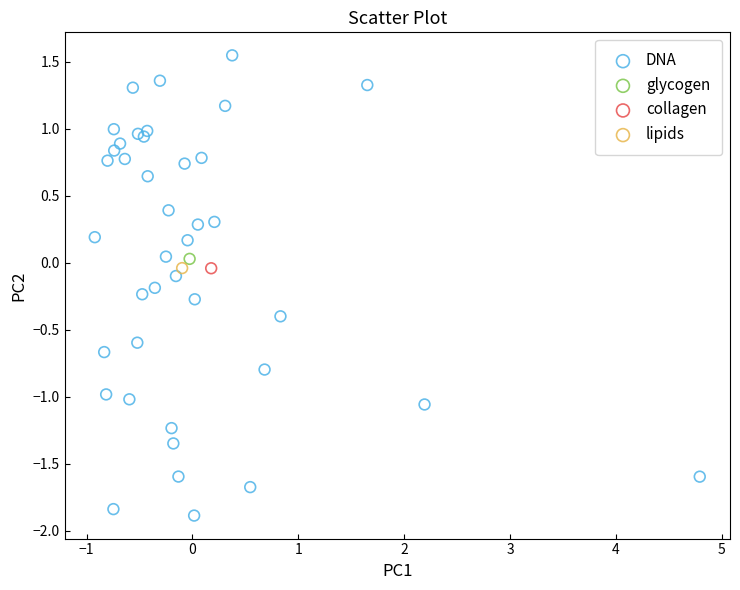

What are all the series names shown in the legend?

DNA, glycogen, collagen, lipids